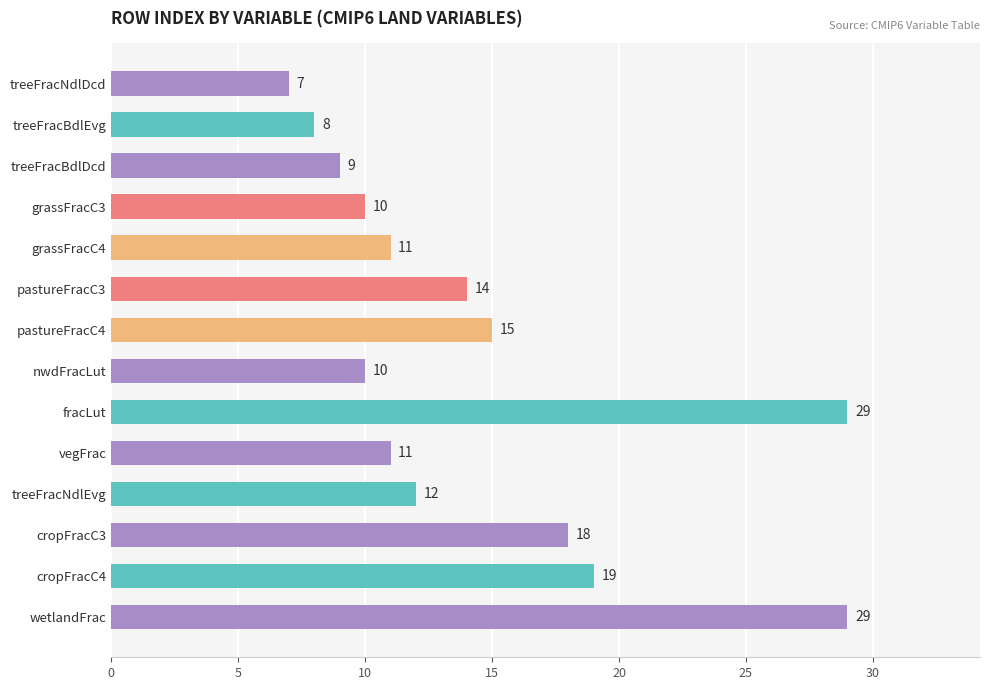

How many bars are there in total?

14